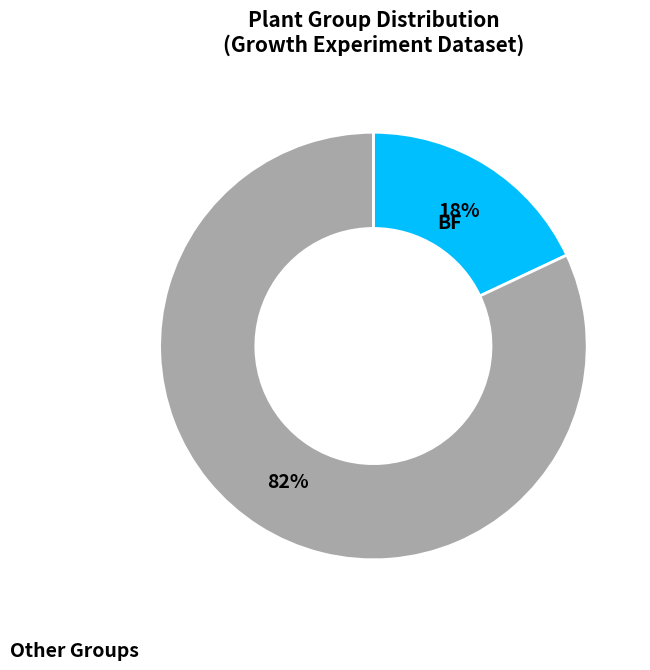

To the nearest percent, what is the average slice percentage?

50%